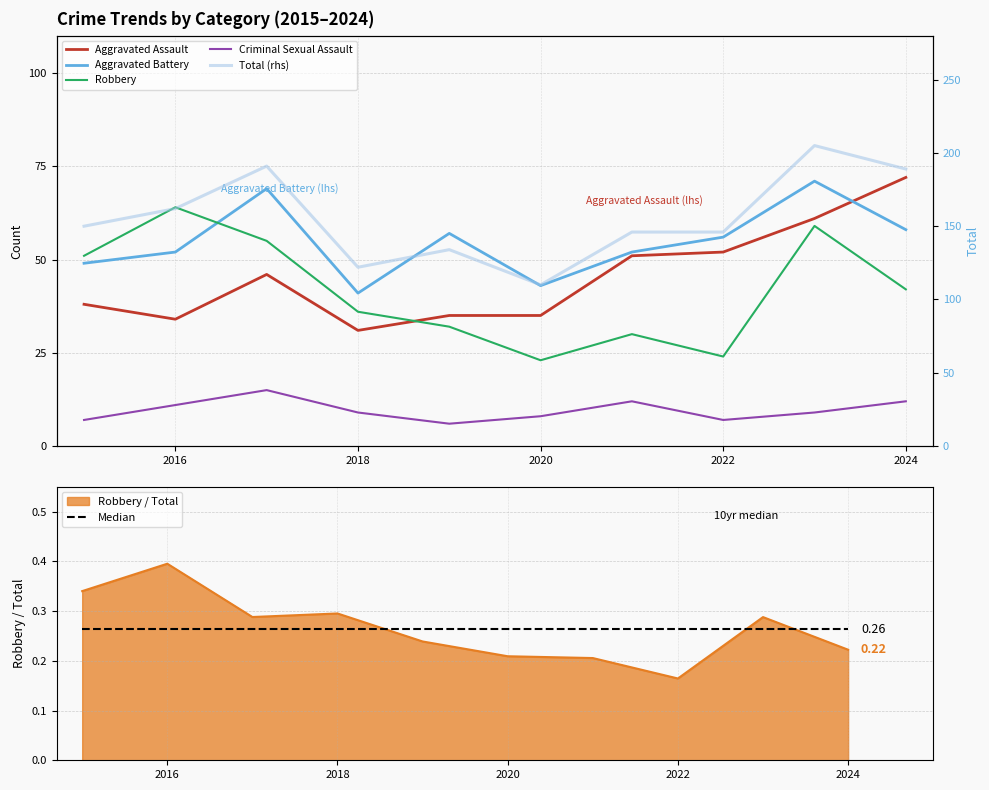

Which series changed the most between 2014 and 2020?

Total (rhs)